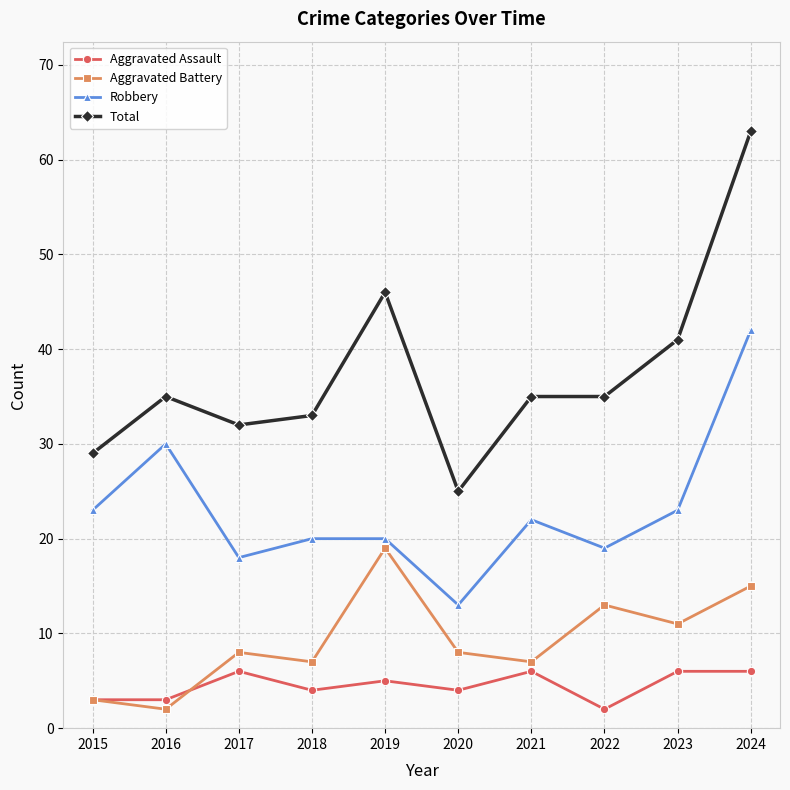

True or false: Total and Robbery intersect in this chart.

False